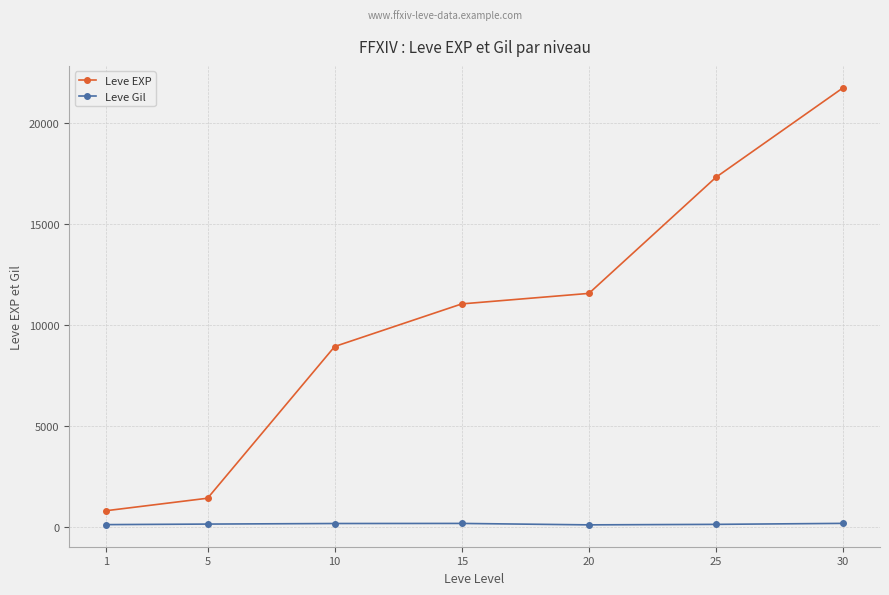

What are all the series names shown in the legend?

Leve EXP, Leve Gil